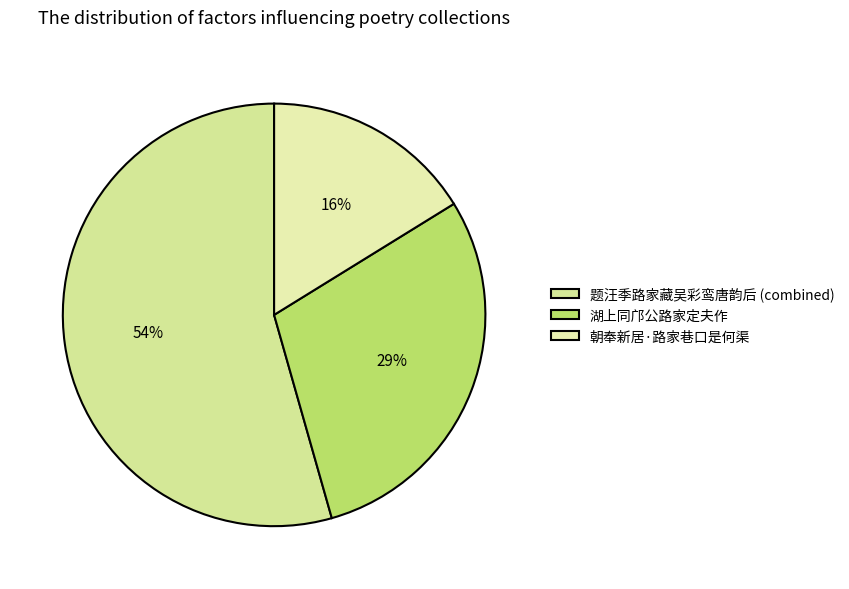

To the nearest percent, what is the average slice percentage?

33%